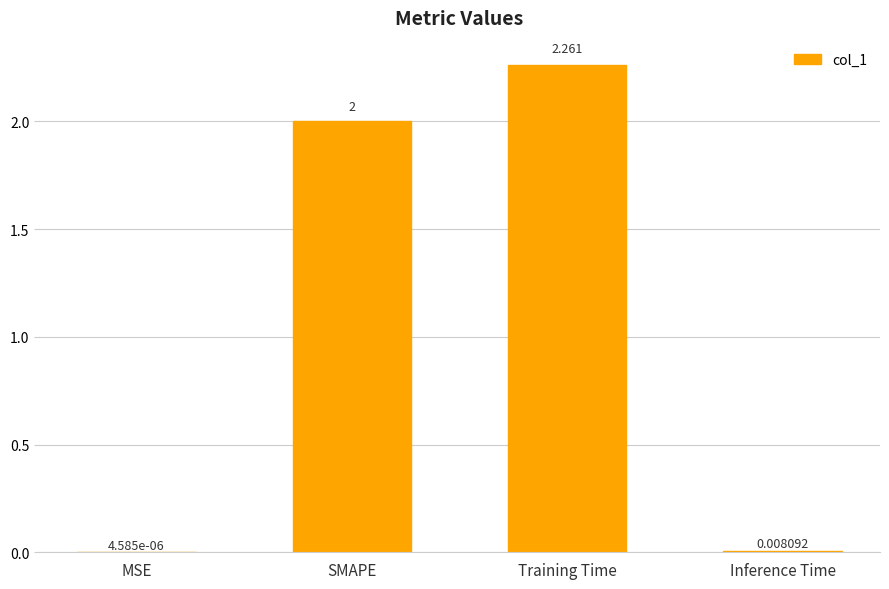

What is the average value?

1.1